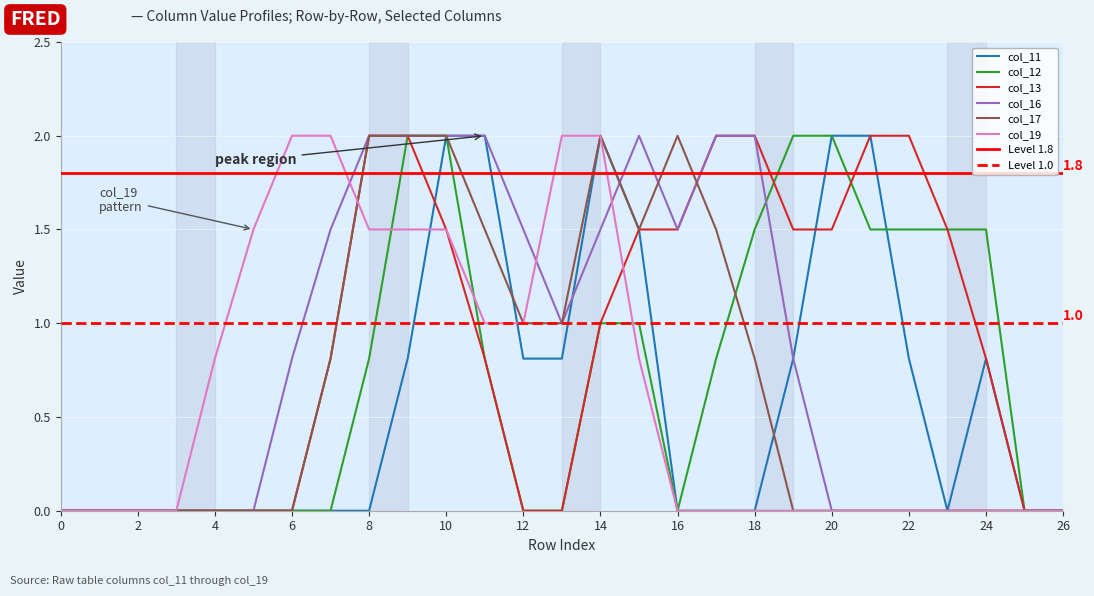

Read the col_12 value at 14.

1.0